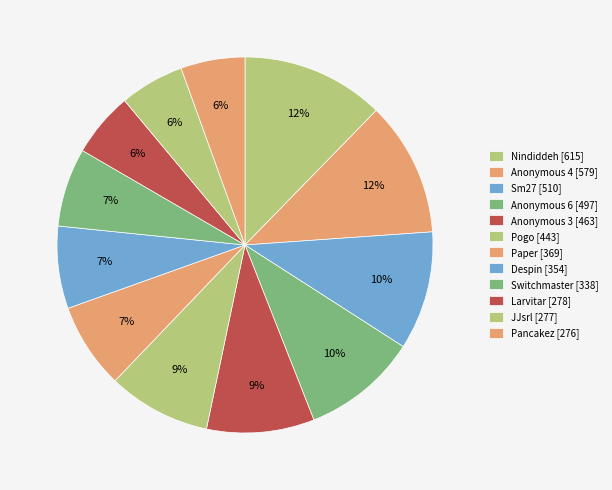

How many segments does this pie chart have?

12